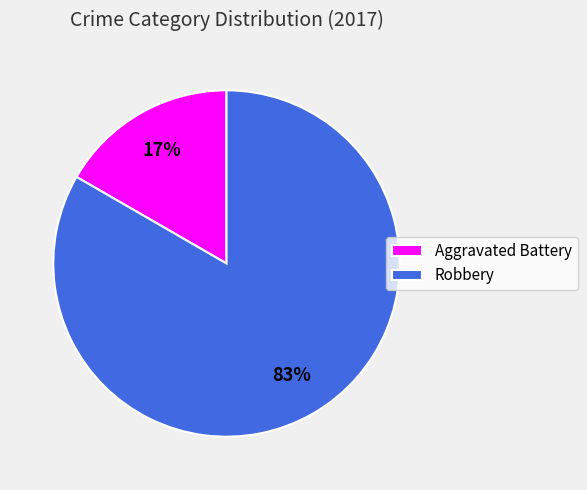

Is the sum of Aggravated Battery and Robbery greater than half?

Yes